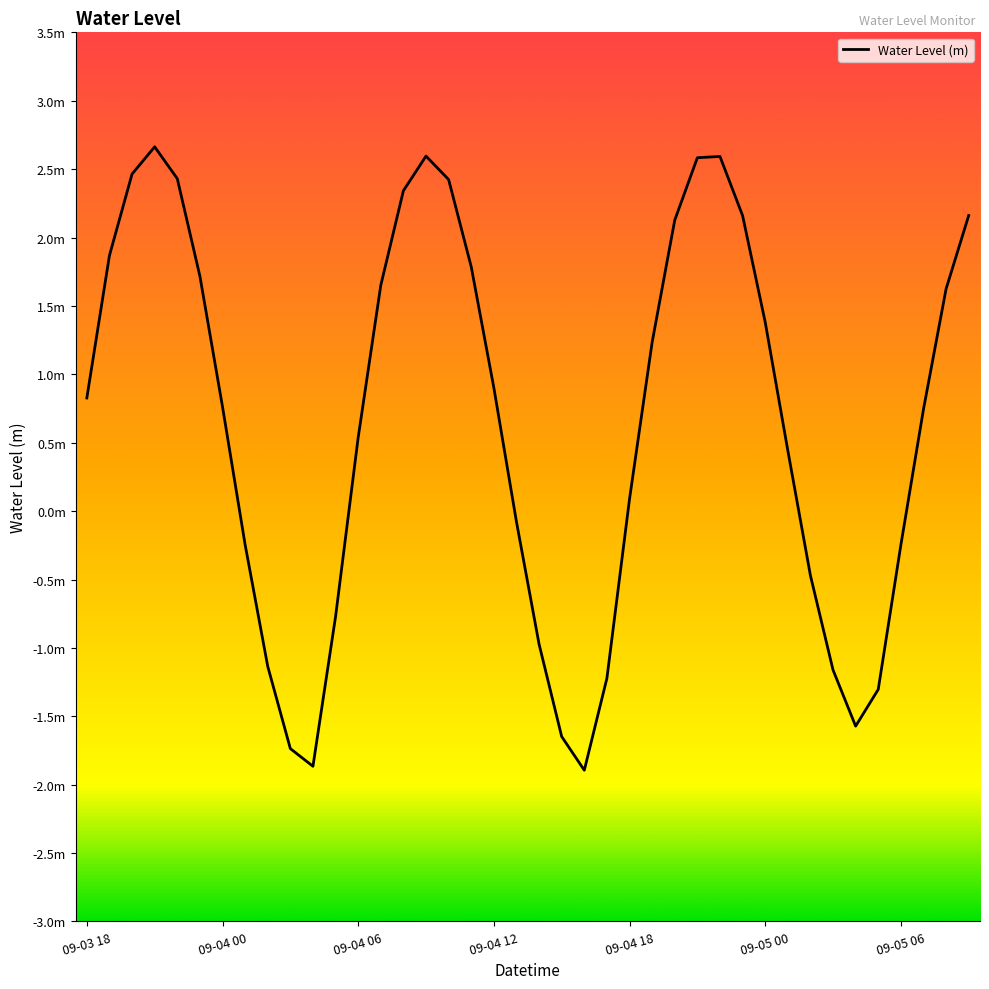

Reading left to right, what are all the values shown in this chart?

0.8	1.9	2.5	2.7	2.4	1.7	0.8	-0.2	-1.1	-1.7	-1.9	-0.8	0.5	1.7	2.3	2.6	2.4	1.8	0.9	-0.1	-1.0	-1.6	-1.9	-1.2	0.1	1.2	2.1	2.6	2.6	2.2	1.4	0.4	-0.5	-1.2	-1.6	-1.3	-0.2	0.7	1.6	2.2